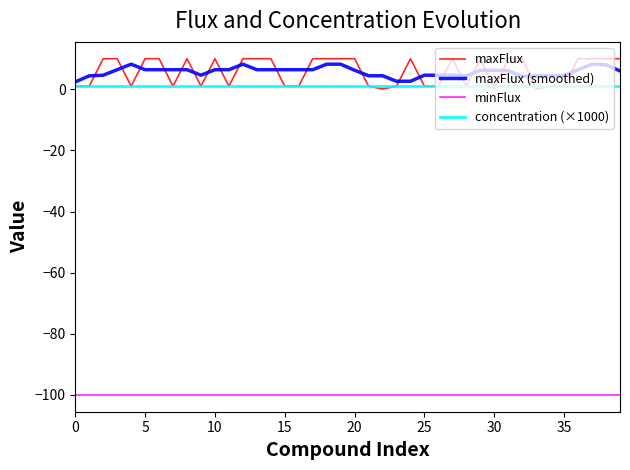

Which series has the largest range (max minus min)?

maxFlux